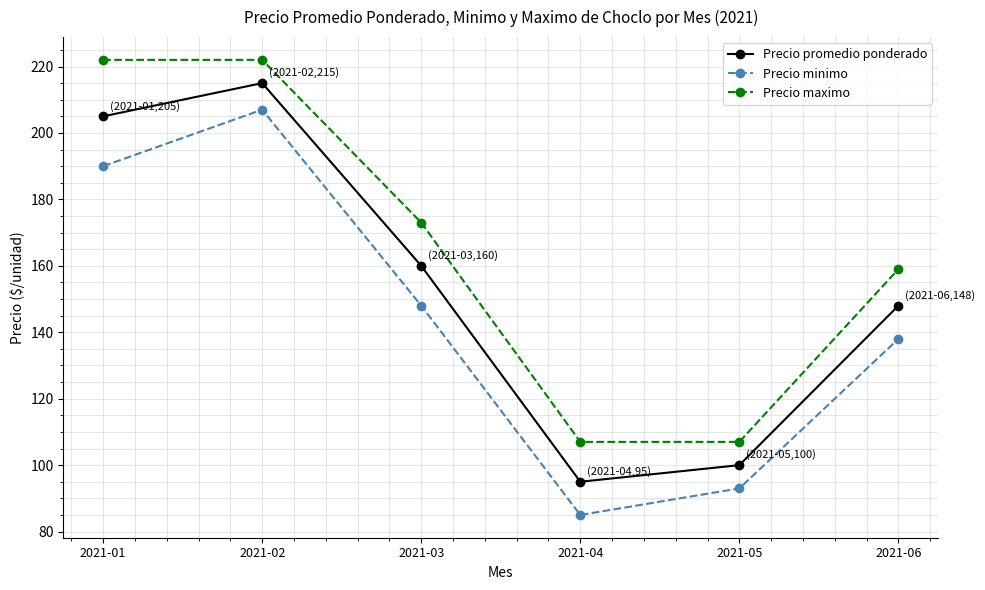

What is the maximum value shown in the chart?

222